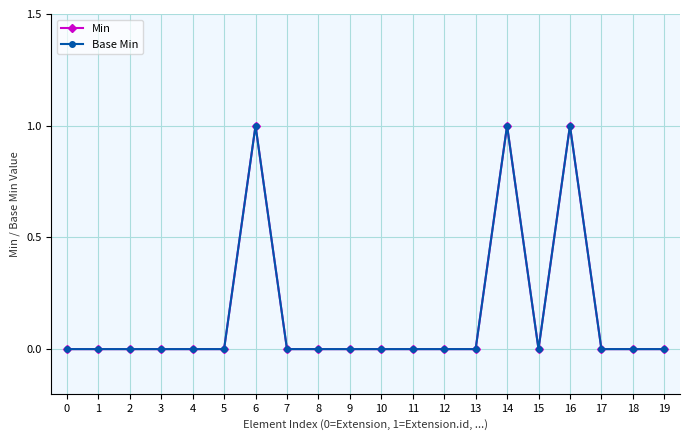

True or false: Min and Base Min cross at least once.

False